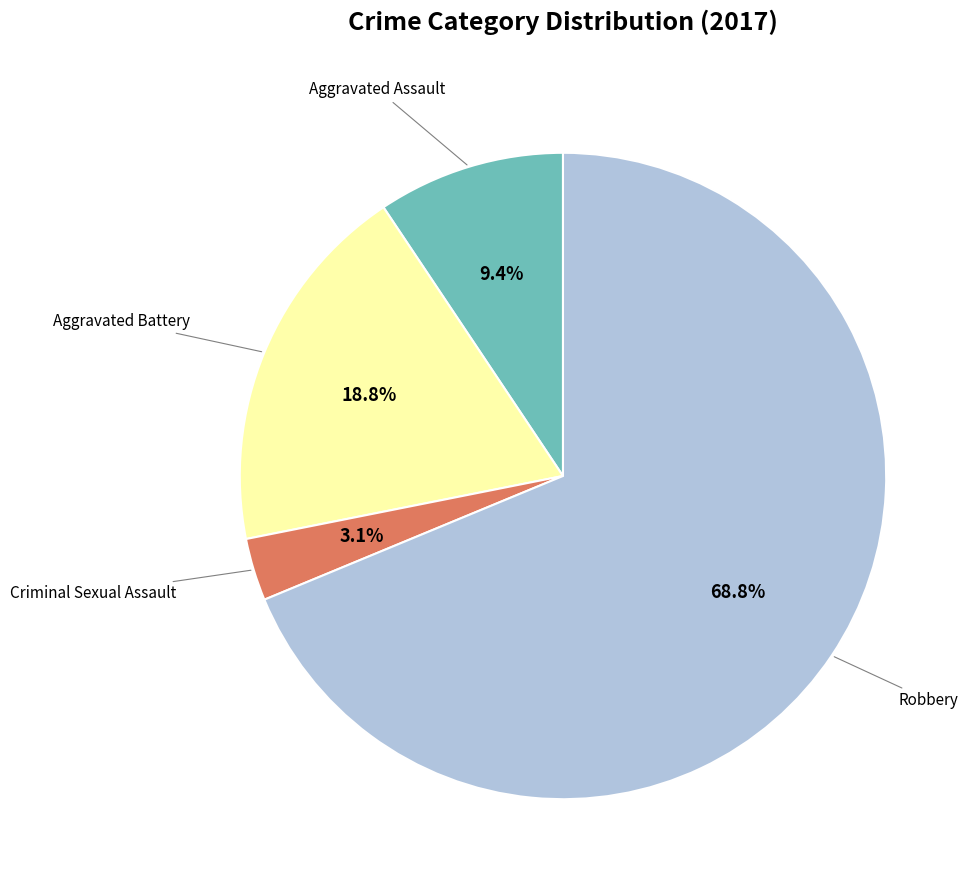

To the nearest percent, what portion does Criminal Sexual Assault represent?

3%